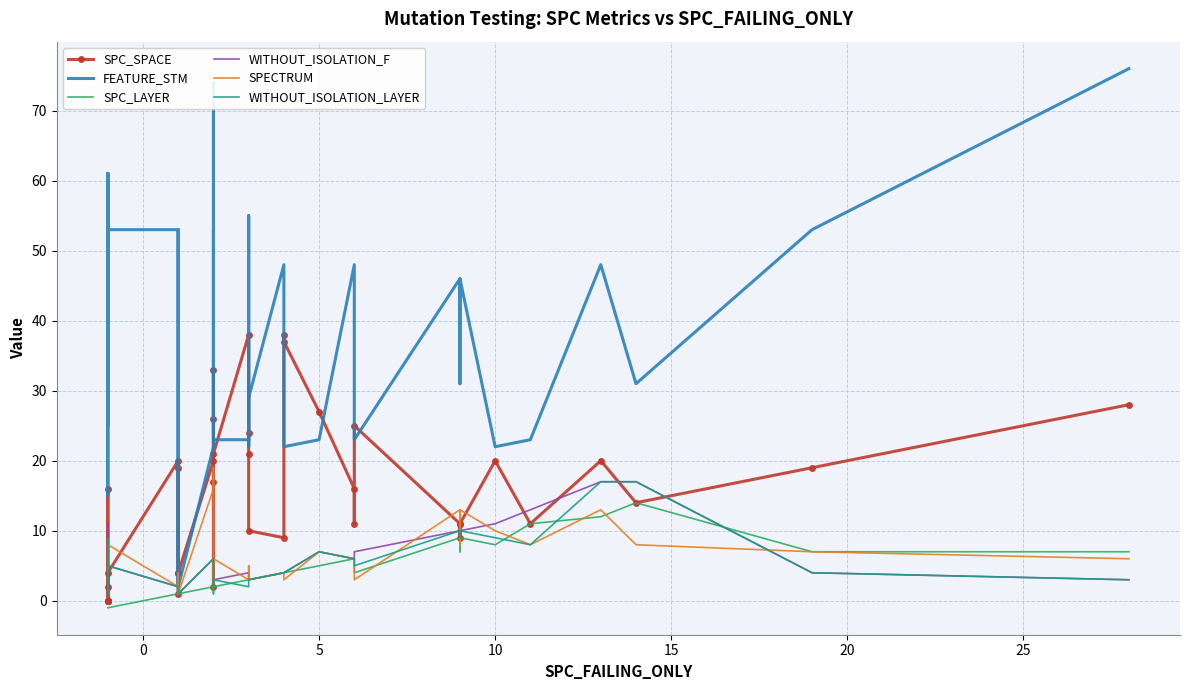

True or false: SPC_LAYER has more than 0 interior local peaks.

True